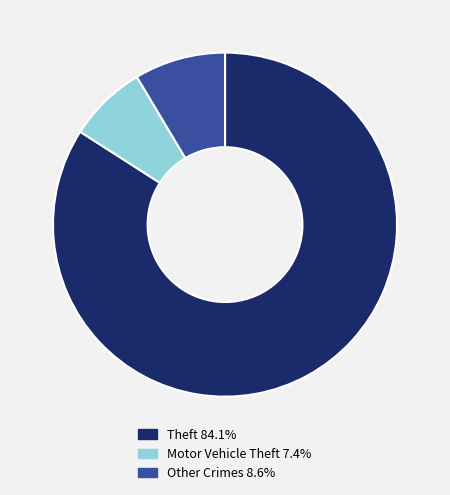

How many slices are in this pie chart?

3